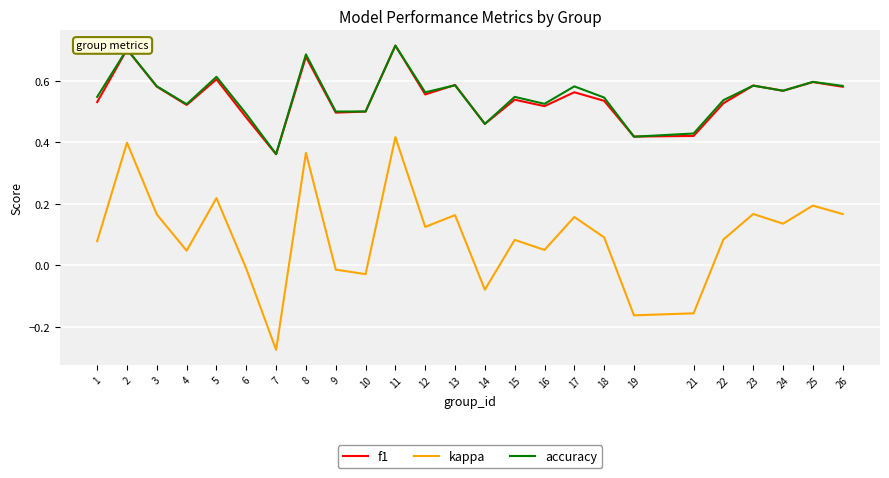

Which category has the lowest value across all series?

7